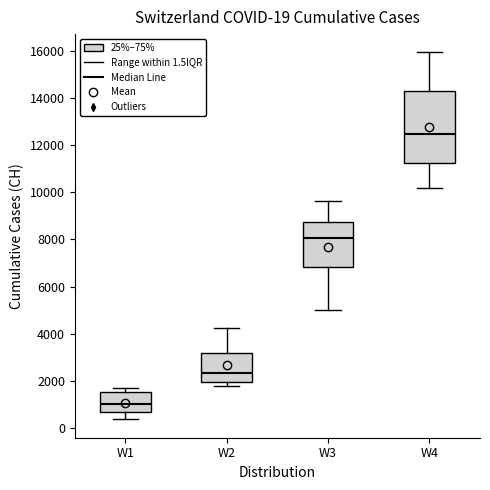

Which box's median line is the highest?

W4